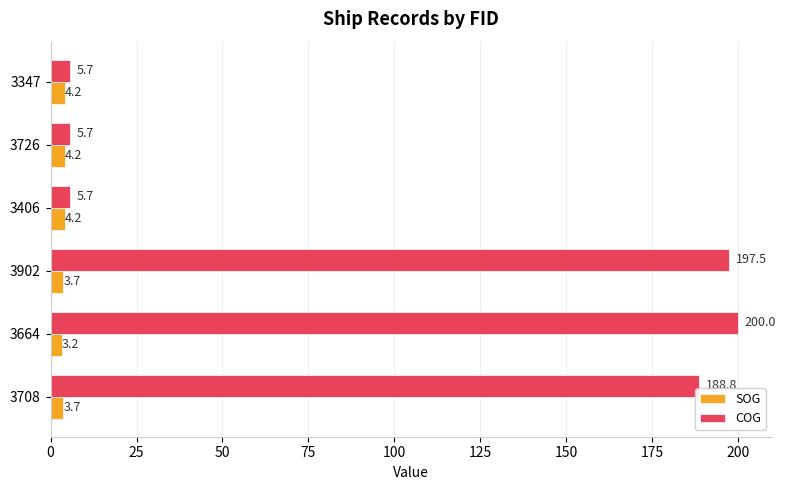

What are all the series names shown in the legend?

SOG, COG